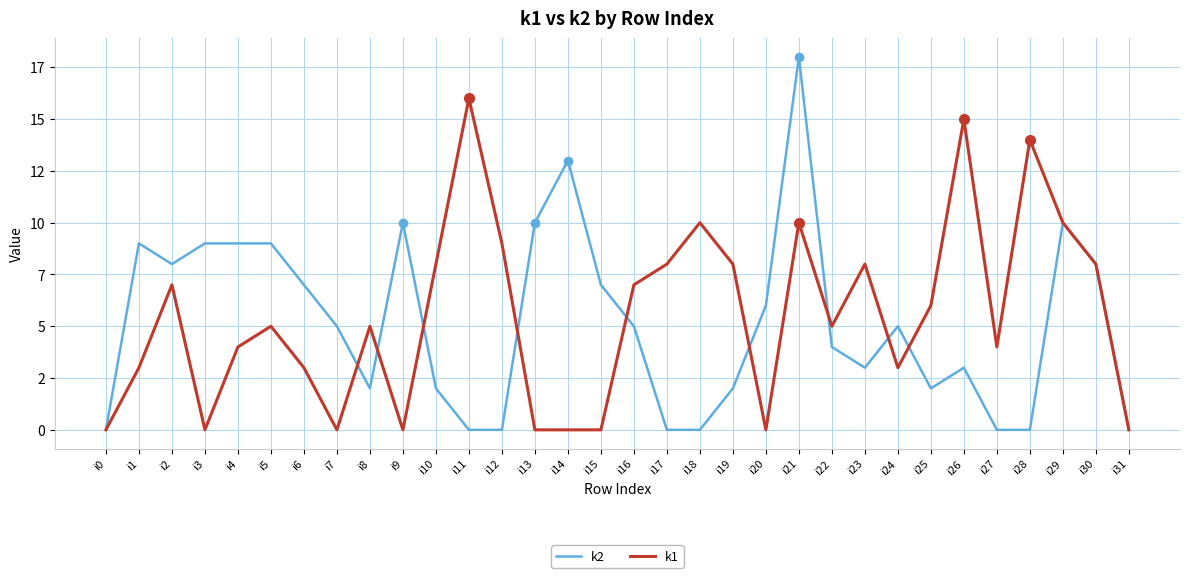

What is the value of the k1 point at the 31st from the left?

8